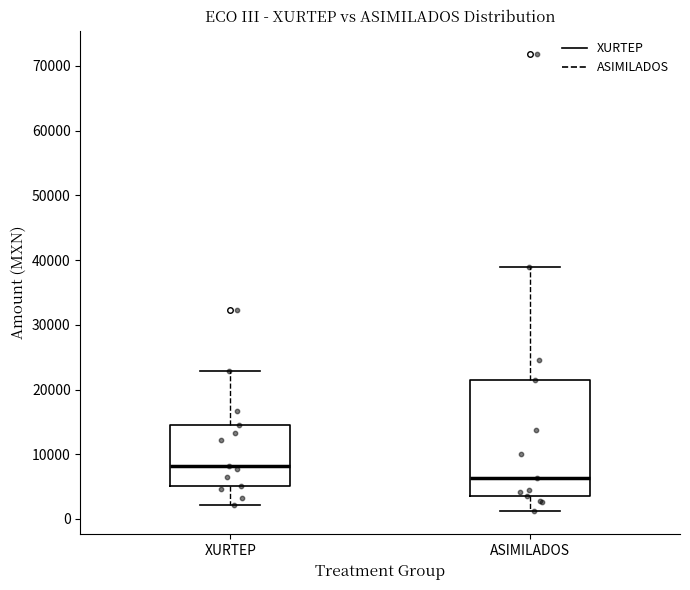

Which box's median line is the highest?

XURTEP